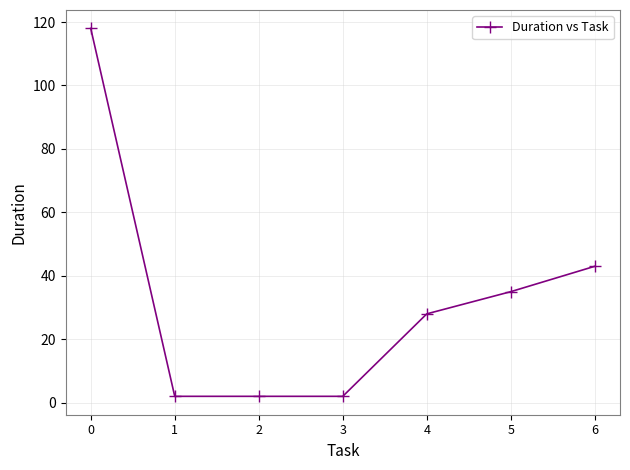

The chart shows a value of 43 at 6. True or false?

True